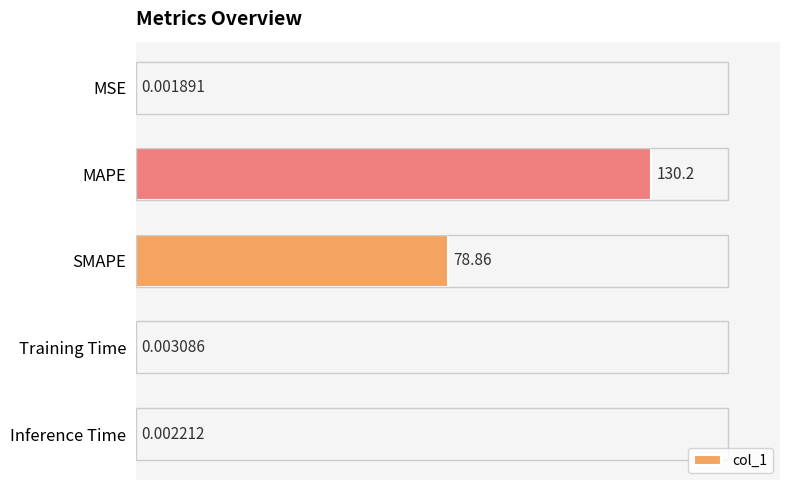

Which label corresponds to the largest value in the chart?

MAPE